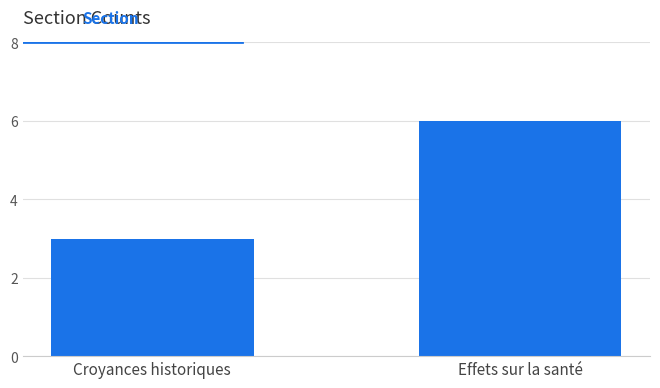

What is the approximate value at Effets sur la santé?

6